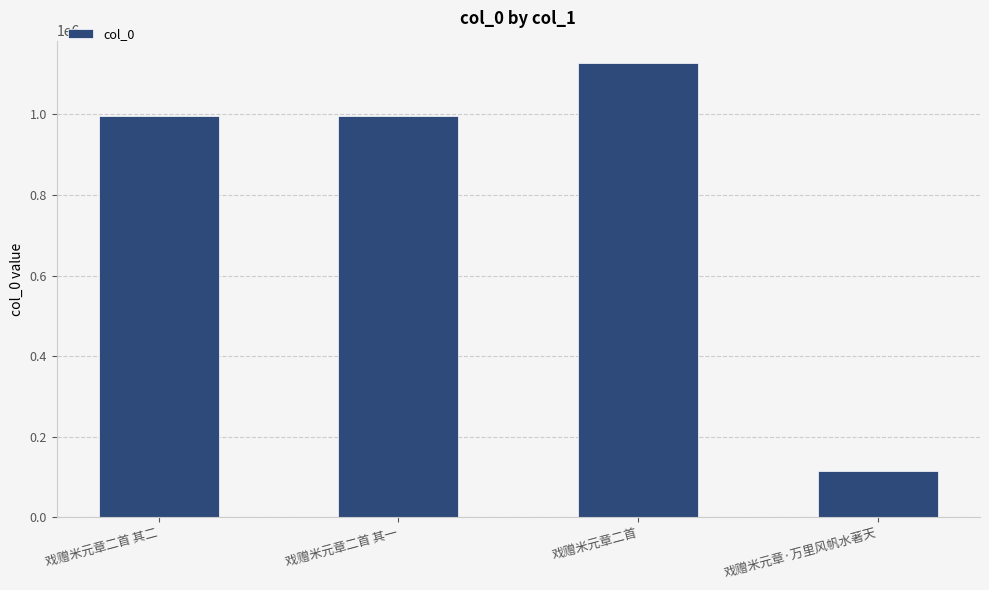

Which label corresponds to the largest value in the chart?

戏赠米元章二首